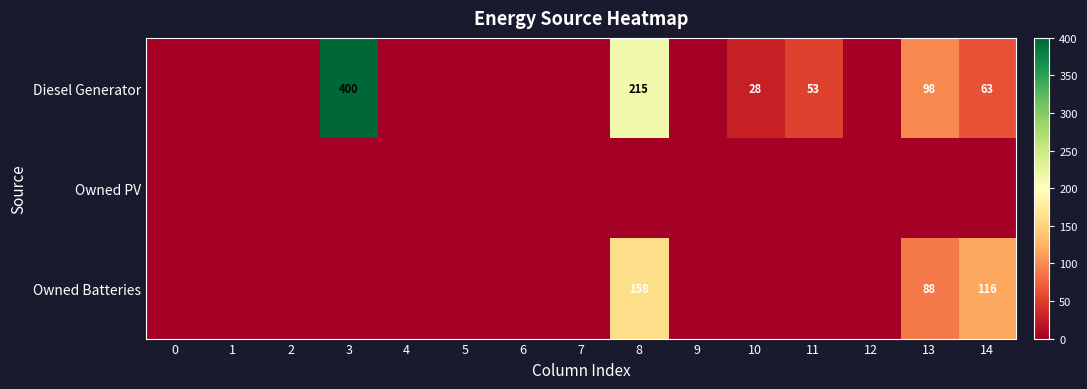

True or false: Diesel Generator has a value of 28 at 10.

True